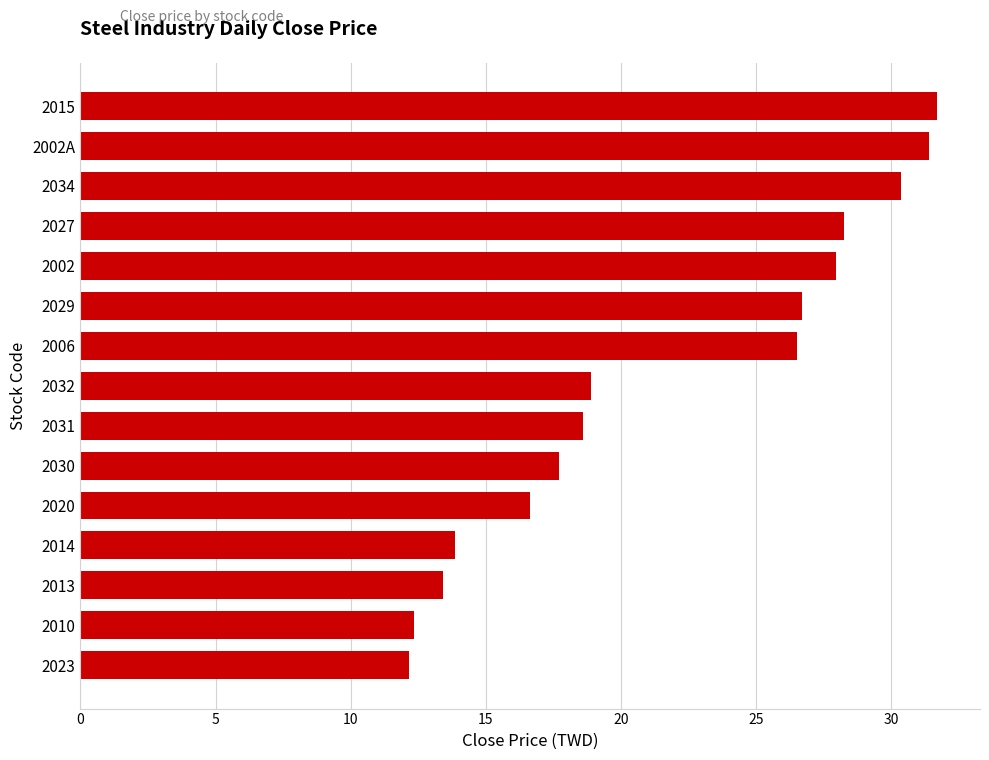

Which has a higher value, 2029 or 2014?

2029